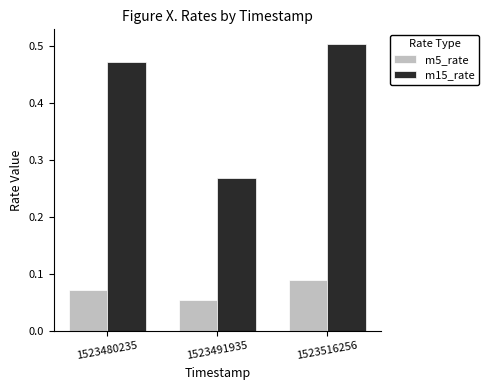

Rank the series by their maximum value, from highest to lowest.

m15_rate, m5_rate